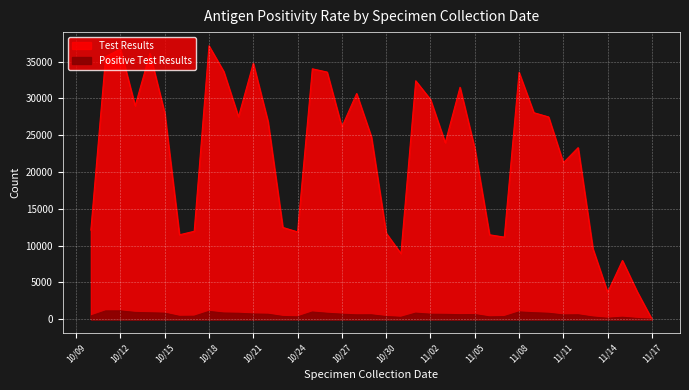

Where is Test Results nearest to the value 18569?

11/11